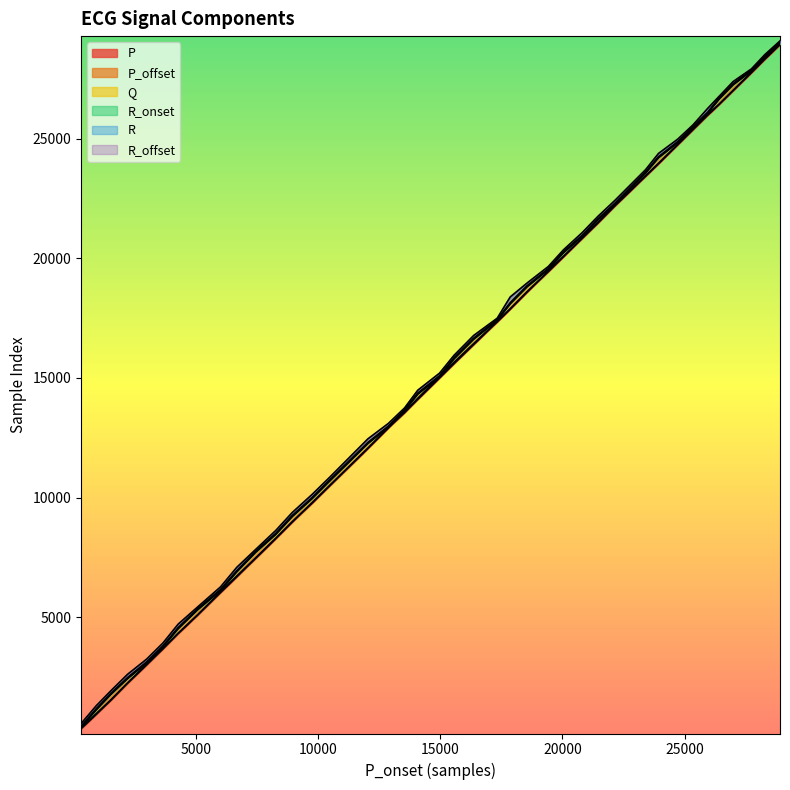

Does the chart display data point markers on the line(s)?

No